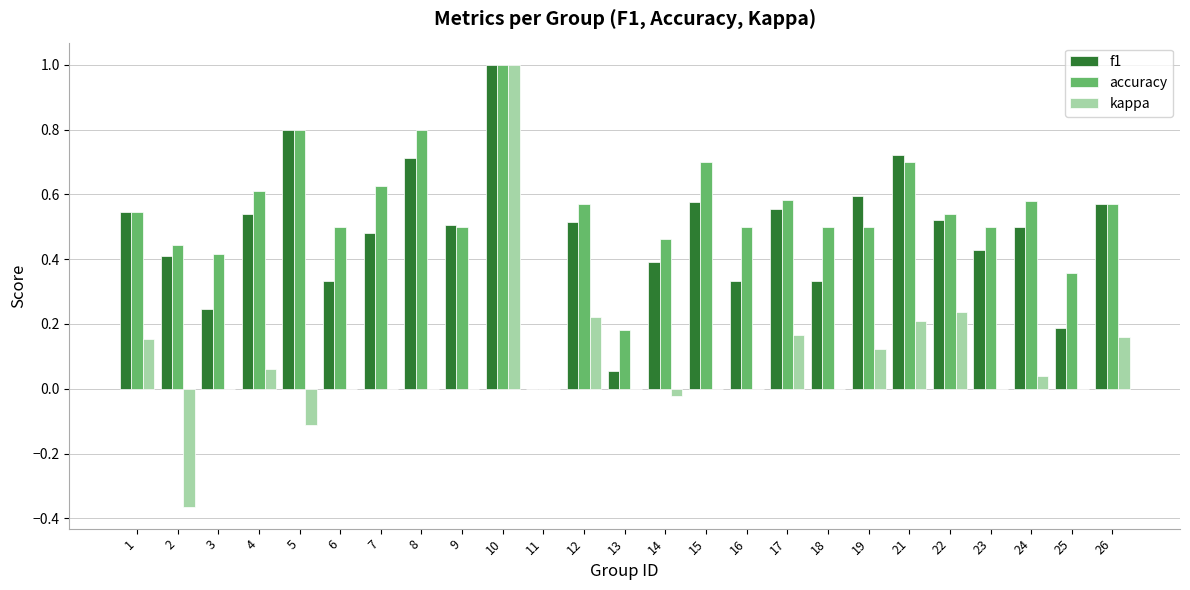

At which category is the sum across all series the highest?

10